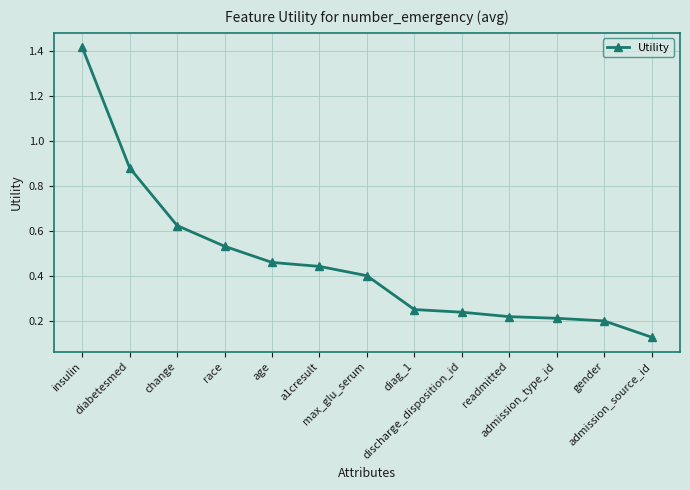

What is the difference between the second highest and second lowest values?

0.7